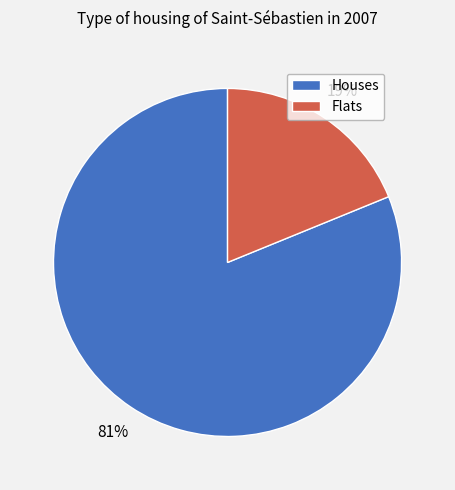

To the nearest percent, what is the average slice percentage?

50%